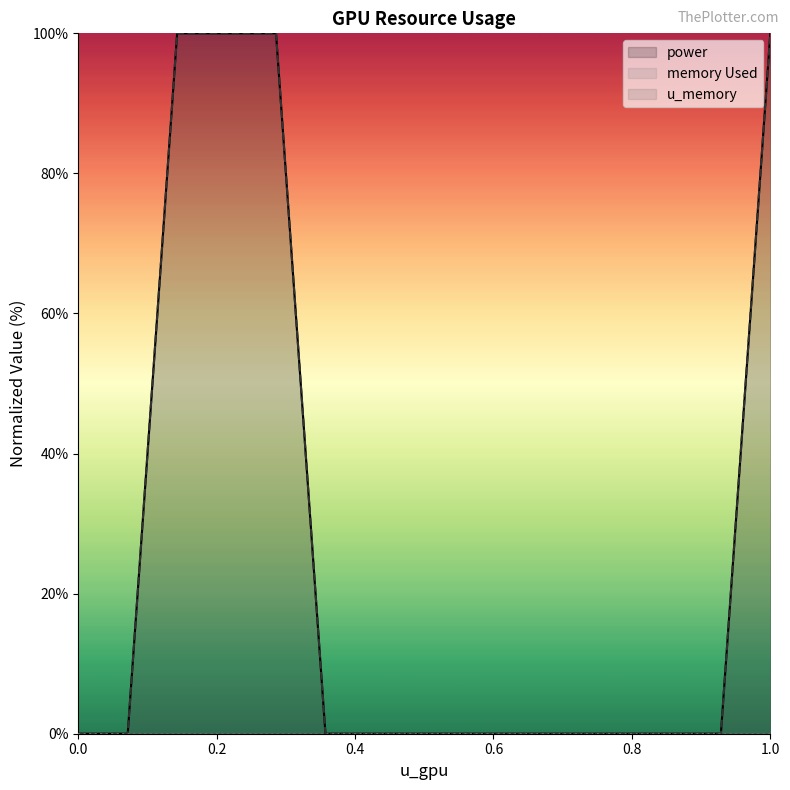

What is the maximum value shown in the chart?

100.0